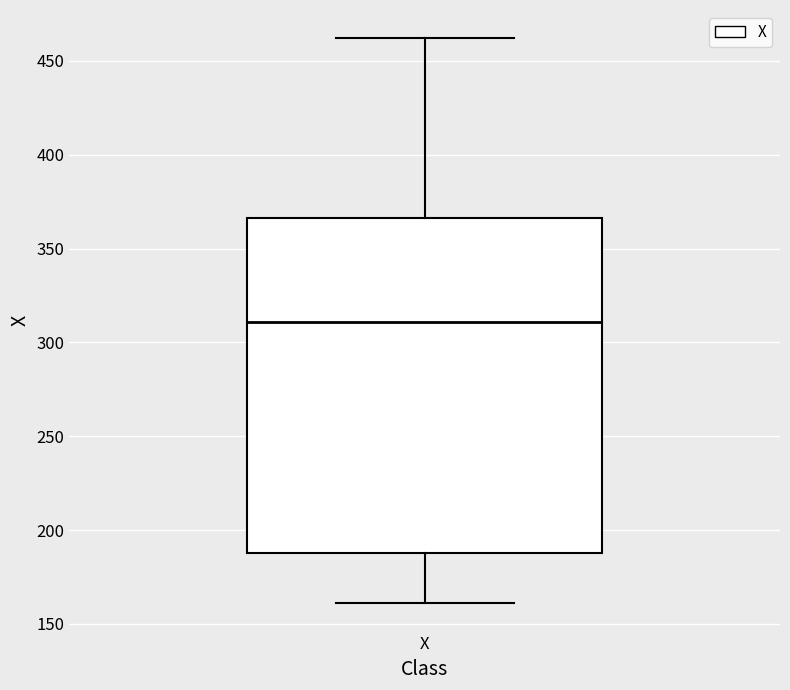

Transcribe this box plot: give where the median line is, the range the box spans, and where the two whiskers end, as read against the y-axis. The values are not printed on the chart, so give them approximately, as read against the axis.

median 310, box 190 to 365, whiskers 160 to 460